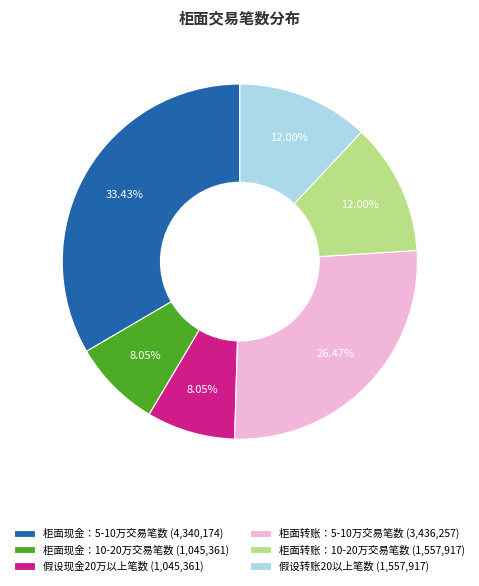

Is the sum of 假设转账20以上笔数 (1,557,917) and 柜面现金：10-20万交易笔数 (1,045,361) greater than half?

No